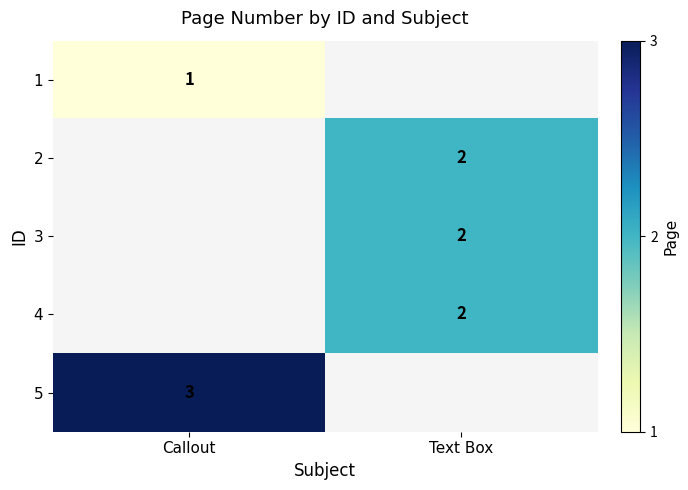

Is it true that 2 equals 2 at Text Box?

True